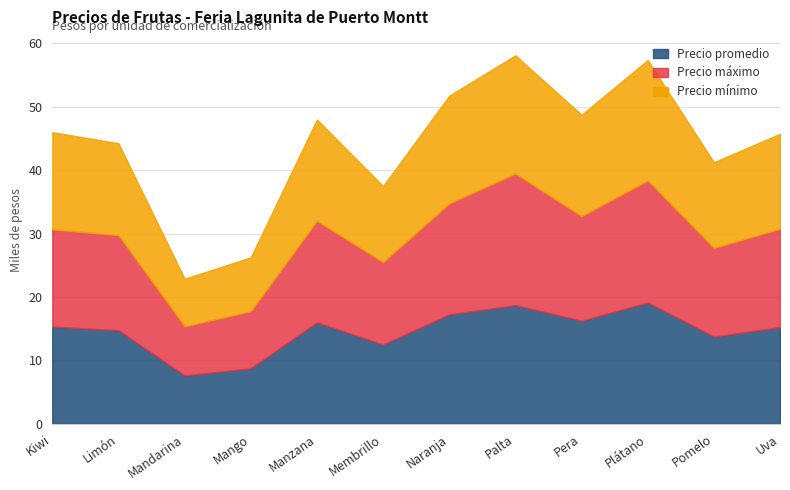

True or false: Precio máximo has a value of 16000 at Manzana.

True